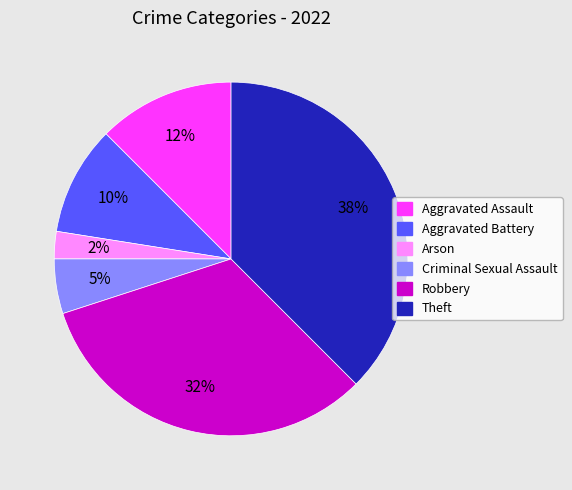

Is it true that Criminal Sexual Assault is 5% of the pie?

True